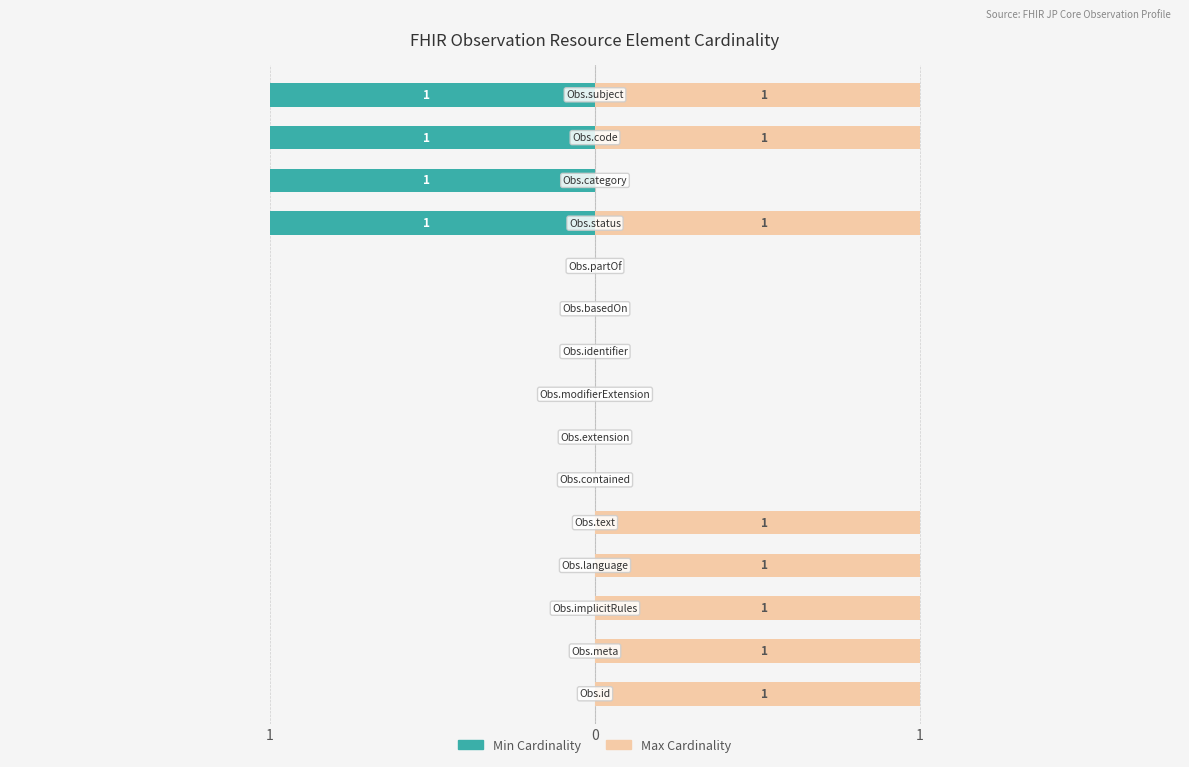

What is the sum of all Max values?

8